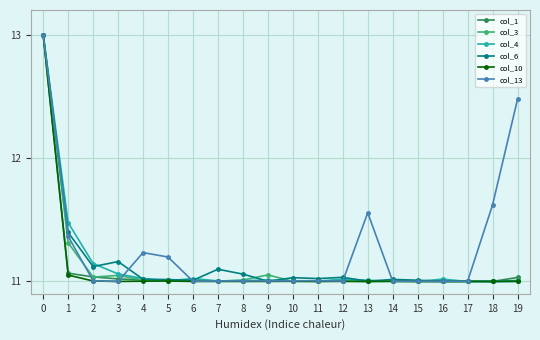

What is the sum of the col_6 values at 1 and 19?

22.4